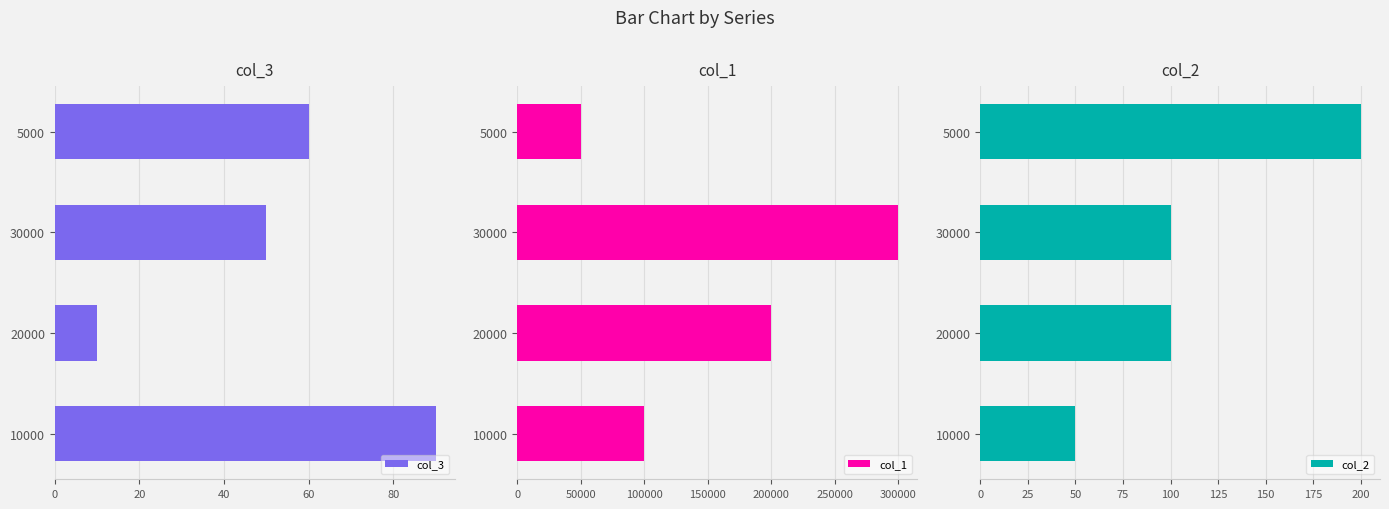

Is it true that col_3 equals 10 at 20000?

True